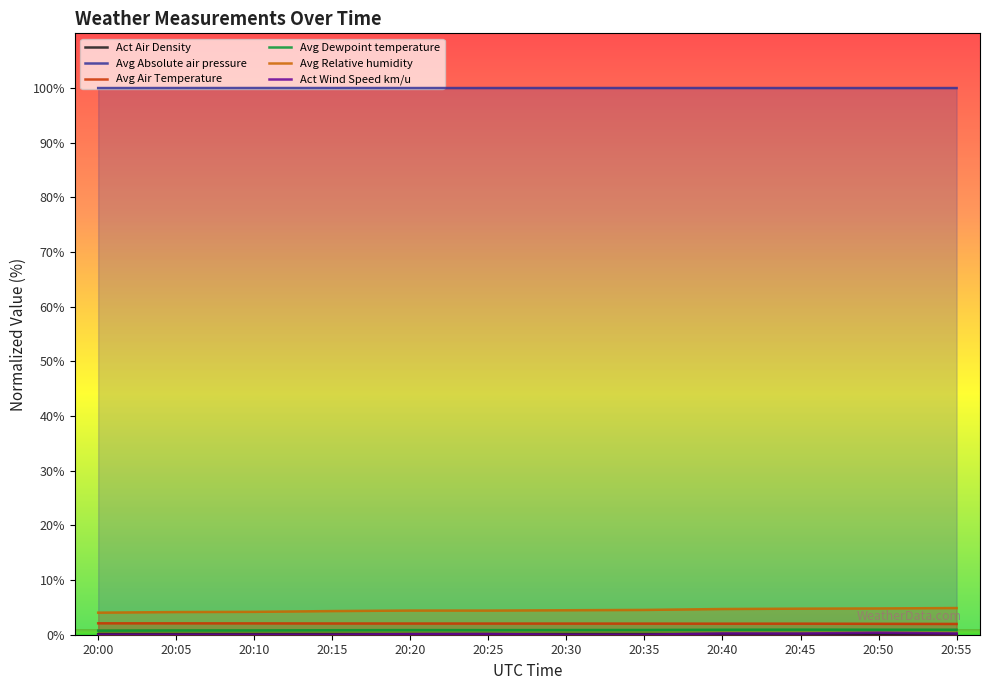

Reading left to right, extract all data points from this chart.

Act Air Density: 20:00=0.1	20:05=0.1	20:10=0.1	20:15=0.1	20:20=0.1	20:25=0.1	20:30=0.1	20:35=0.1	20:40=0.1	20:45=0.1	20:50=0.1	20:55=0.1
Avg Absolute air pressure: 20:00=100.0	20:05=100.0	20:10=100.0	20:15=100.0	20:20=100.0	20:25=100.0	20:30=100.0	20:35=100.0	20:40=100.0	20:45=100.0	20:50=100.0	20:55=100.0
Avg Air Temperature: 20:00=2.1	20:05=2.1	20:10=2.1	20:15=2.1	20:20=2.0	20:25=2.0	20:30=2.0	20:35=2.0	20:40=2.0	20:45=2.0	20:50=2.0	20:55=2.0
Avg Dewpoint temperature: 20:00=0.7	20:05=0.8	20:10=0.8	20:15=0.8	20:20=0.8	20:25=0.8	20:30=0.9	20:35=0.9	20:40=0.9	20:45=0.9	20:50=0.9	20:55=0.9
Avg Relative humidity: 20:00=4.0	20:05=4.1	20:10=4.2	20:15=4.3	20:20=4.4	20:25=4.4	20:30=4.5	20:35=4.5	20:40=4.7	20:45=4.8	20:50=4.8	20:55=4.9
Act Wind Speed km/u: 20:00=0.0	20:05=0.0	20:10=0.0	20:15=0.0	20:20=0.1	20:25=0.1	20:30=0.0	20:35=0.0	20:40=0.2	20:45=0.2	20:50=0.4	20:55=0.2